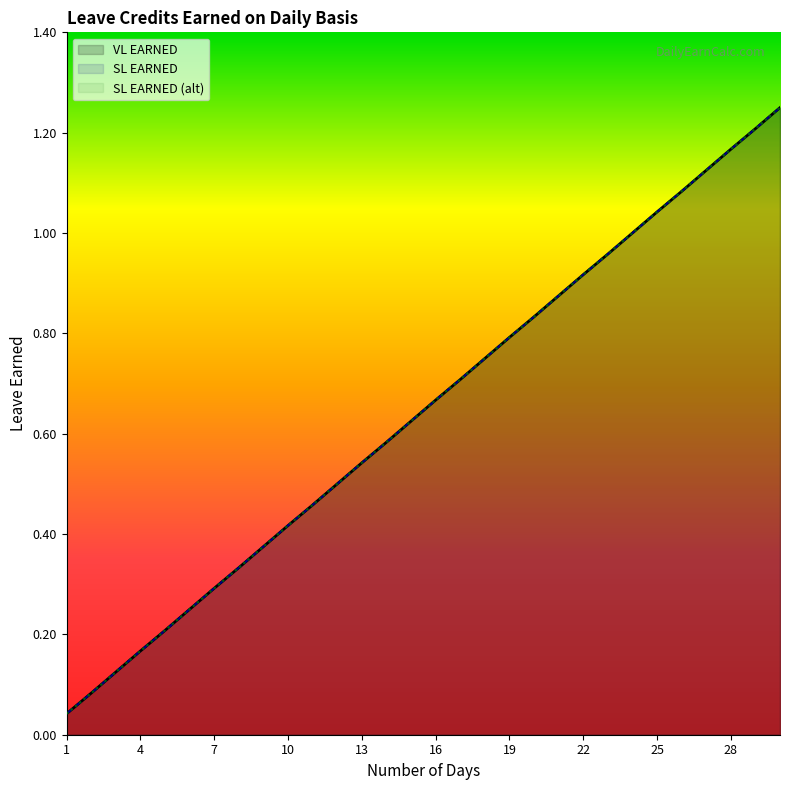

What is the sum of all SL EARNED (alt) values?

19.4